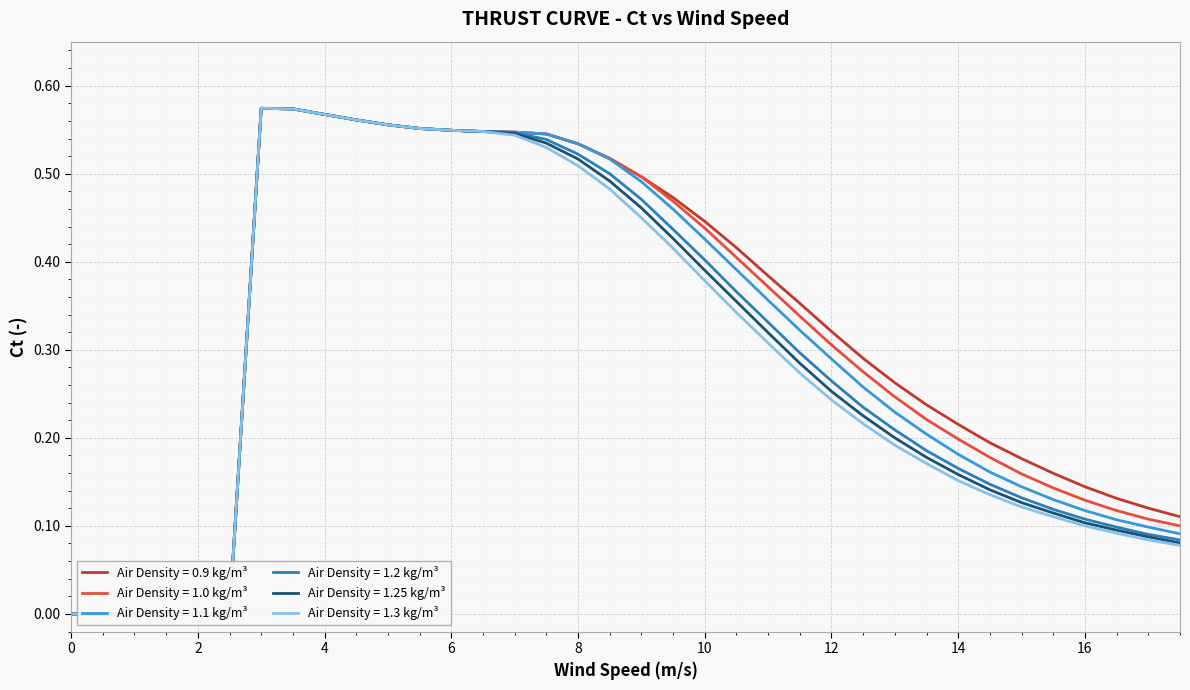

Reading right to left, list all the values displayed in this chart.

0.9: 17.5=0.1	17=0.1	16.5=0.1	16=0.1	15.5=0.2	15=0.2	14.5=0.2	14=0.2	13.5=0.2	13=0.3	12.5=0.3	12=0.3	11.5=0.4	11=0.4	10.5=0.4	10=0.4	9.5=0.5	9=0.5	8.5=0.5	8=0.5	7.5=0.5	7=0.5	6.5=0.5	6=0.5	5.5=0.6	5=0.6	4.5=0.6	4=0.6	3.5=0.6	3=0.6	2.5=0.0	2=0.0	1.5=0.0	1=0.0	0.5=0.0	0=0.0
1.0: 17.5=0.1	17=0.1	16.5=0.1	16=0.1	15.5=0.1	15=0.2	14.5=0.2	14=0.2	13.5=0.2	13=0.2	12.5=0.3	12=0.3	11.5=0.3	11=0.4	10.5=0.4	10=0.4	9.5=0.5	9=0.5	8.5=0.5	8=0.5	7.5=0.5	7=0.5	6.5=0.5	6=0.5	5.5=0.6	5=0.6	4.5=0.6	4=0.6	3.5=0.6	3=0.6	2.5=0.0	2=0.0	1.5=0.0	1=0.0	0.5=0.0	0=0.0
1.1: 17.5=0.1	17=0.1	16.5=0.1	16=0.1	15.5=0.1	15=0.1	14.5=0.2	14=0.2	13.5=0.2	13=0.2	12.5=0.3	12=0.3	11.5=0.3	11=0.4	10.5=0.4	10=0.4	9.5=0.5	9=0.5	8.5=0.5	8=0.5	7.5=0.5	7=0.5	6.5=0.5	6=0.5	5.5=0.6	5=0.6	4.5=0.6	4=0.6	3.5=0.6	3=0.6	2.5=0.0	2=0.0	1.5=0.0	1=0.0	0.5=0.0	0=0.0
1.2: 17.5=0.1	17=0.1	16.5=0.1	16=0.1	15.5=0.1	15=0.1	14.5=0.1	14=0.2	13.5=0.2	13=0.2	12.5=0.2	12=0.3	11.5=0.3	11=0.3	10.5=0.4	10=0.4	9.5=0.4	9=0.5	8.5=0.5	8=0.5	7.5=0.5	7=0.5	6.5=0.5	6=0.5	5.5=0.6	5=0.6	4.5=0.6	4=0.6	3.5=0.6	3=0.6	2.5=0.0	2=0.0	1.5=0.0	1=0.0	0.5=0.0	0=0.0
1.25: 17.5=0.1	17=0.1	16.5=0.1	16=0.1	15.5=0.1	15=0.1	14.5=0.1	14=0.2	13.5=0.2	13=0.2	12.5=0.2	12=0.3	11.5=0.3	11=0.3	10.5=0.4	10=0.4	9.5=0.4	9=0.5	8.5=0.5	8=0.5	7.5=0.5	7=0.5	6.5=0.5	6=0.5	5.5=0.6	5=0.6	4.5=0.6	4=0.6	3.5=0.6	3=0.6	2.5=0.0	2=0.0	1.5=0.0	1=0.0	0.5=0.0	0=0.0
1.3: 17.5=0.1	17=0.1	16.5=0.1	16=0.1	15.5=0.1	15=0.1	14.5=0.1	14=0.2	13.5=0.2	13=0.2	12.5=0.2	12=0.2	11.5=0.3	11=0.3	10.5=0.3	10=0.4	9.5=0.4	9=0.5	8.5=0.5	8=0.5	7.5=0.5	7=0.5	6.5=0.5	6=0.5	5.5=0.6	5=0.6	4.5=0.6	4=0.6	3.5=0.6	3=0.6	2.5=0.0	2=0.0	1.5=0.0	1=0.0	0.5=0.0	0=0.0